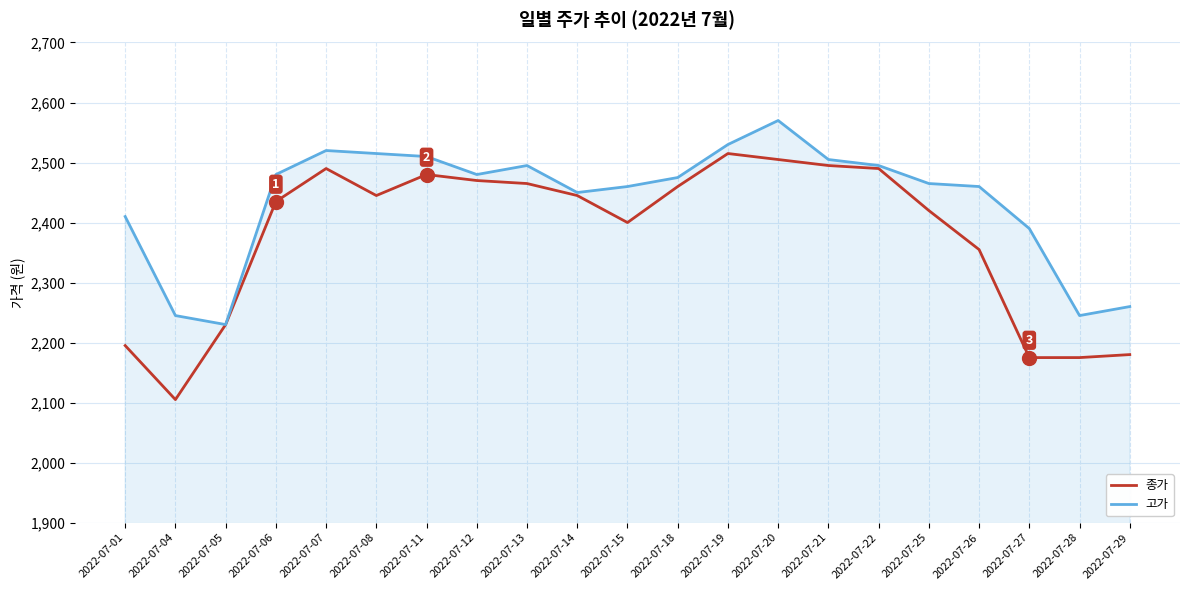

What is the lowest value of the 고가 series?

2230